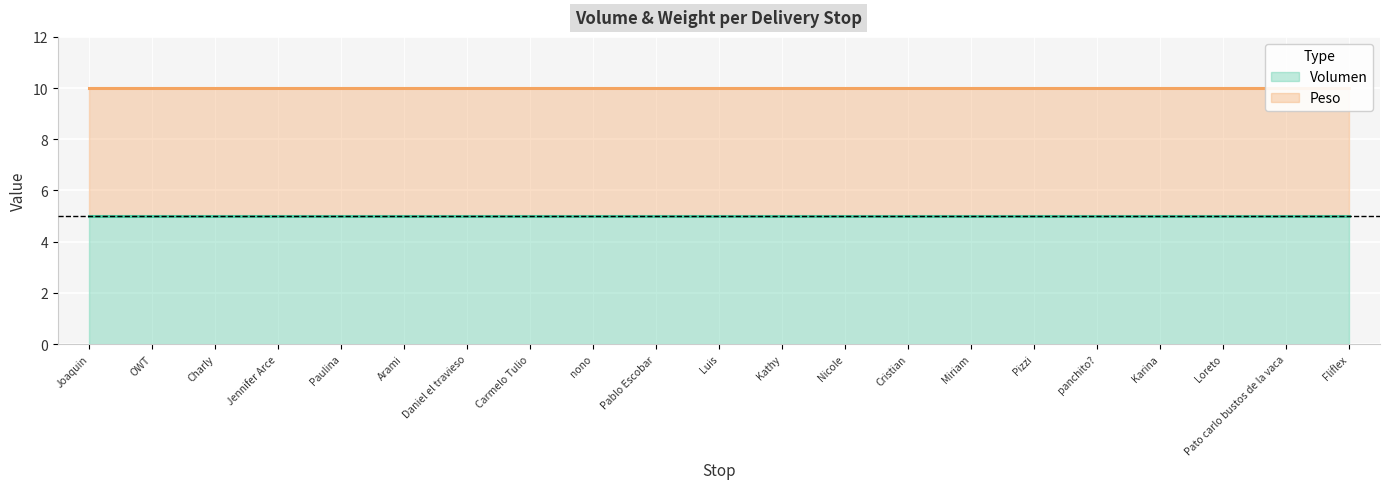

At which label does peso reach its minimum?

Joaquin